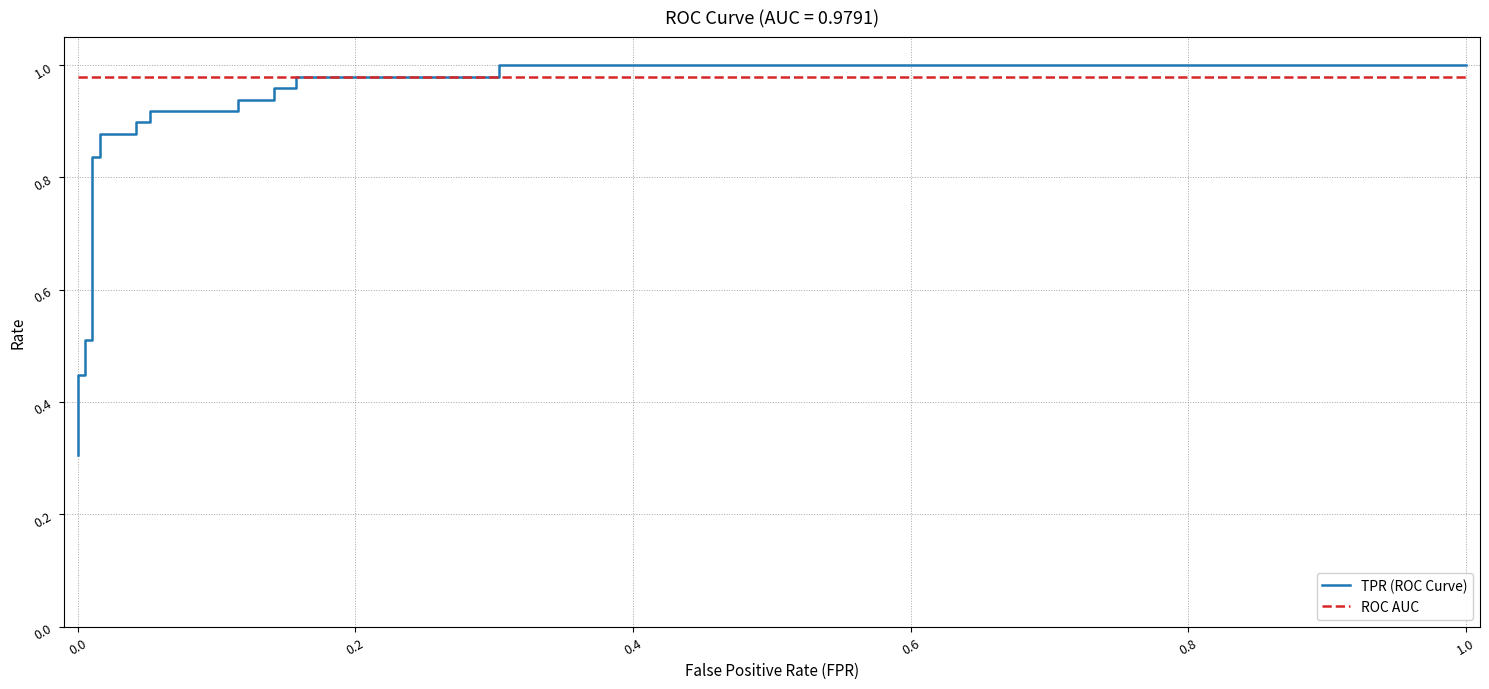

True or false: ROC AUC has more than 1 interior local peaks.

False